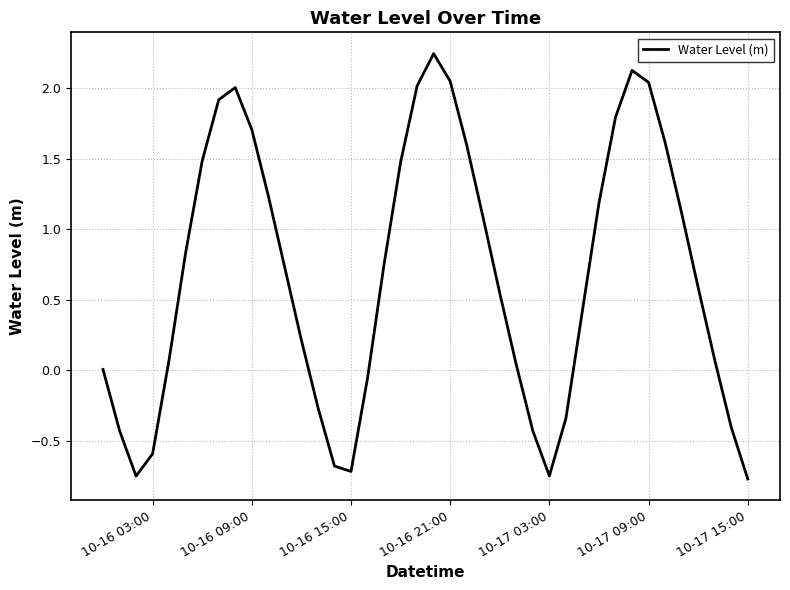

What is the difference between the maximum and second lowest values?

3.0